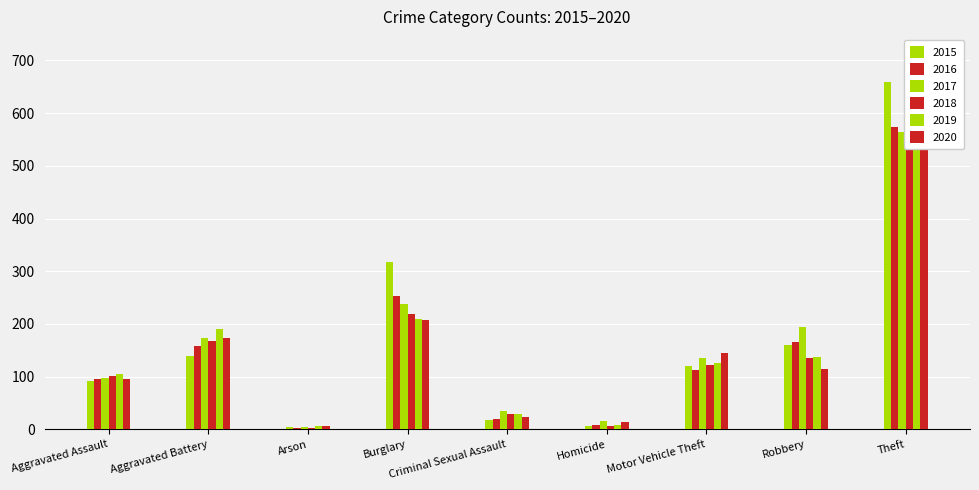

At which label does 2015 first exceed 121?

Aggravated Battery